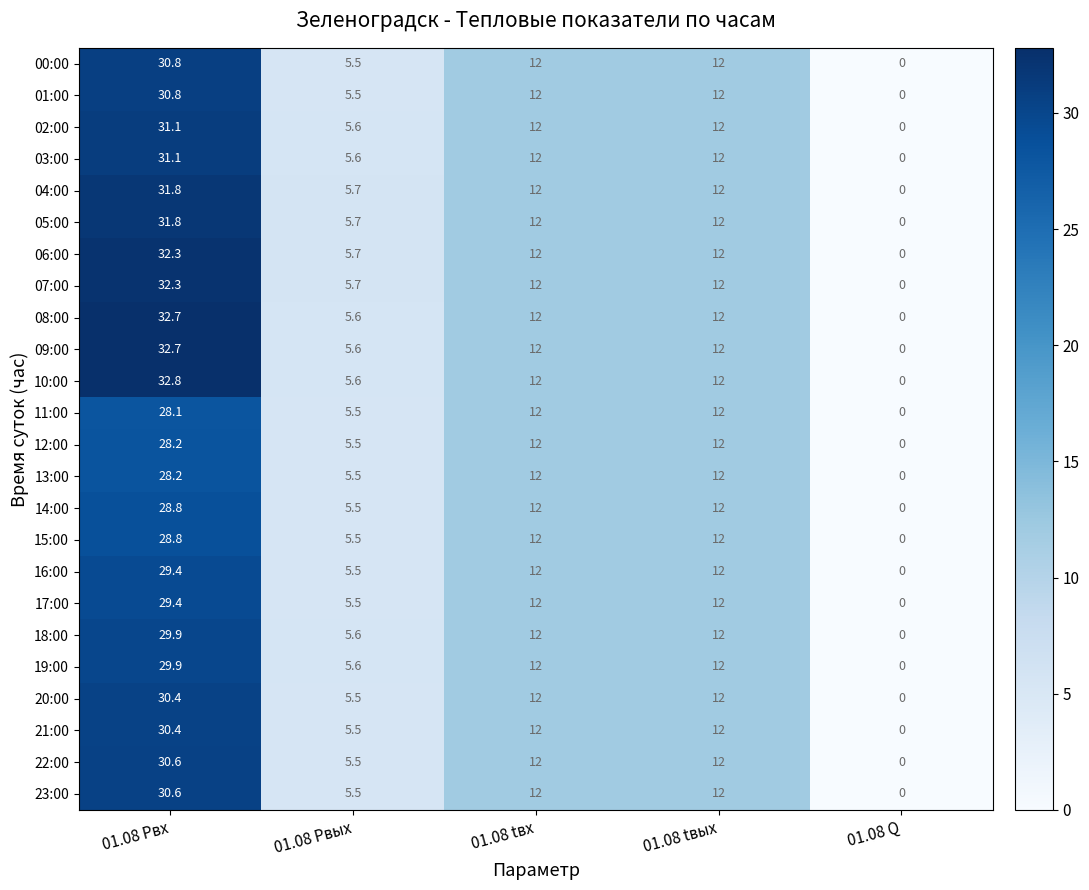

At which label does 08:00 reach its peak?

01.08 Pвх